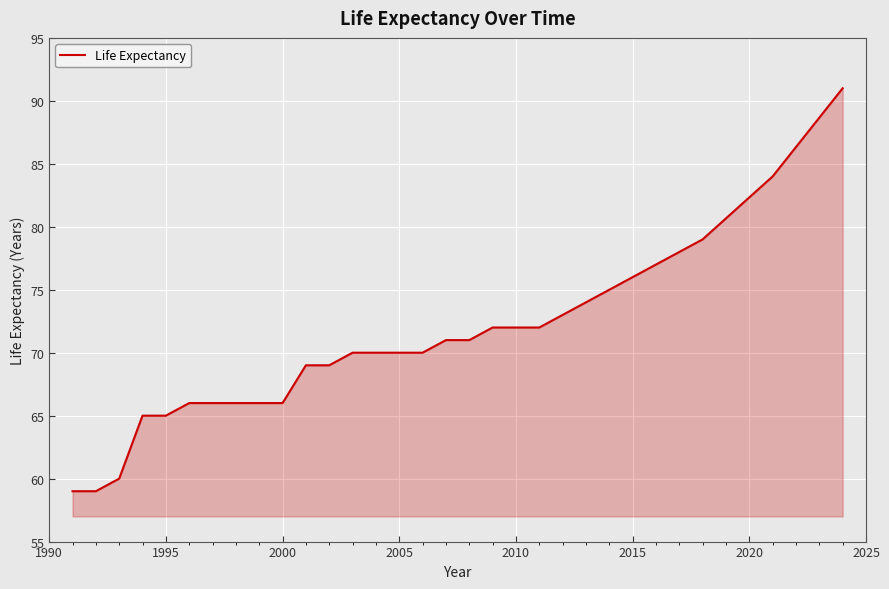

What is the maximum value shown in the chart?

91